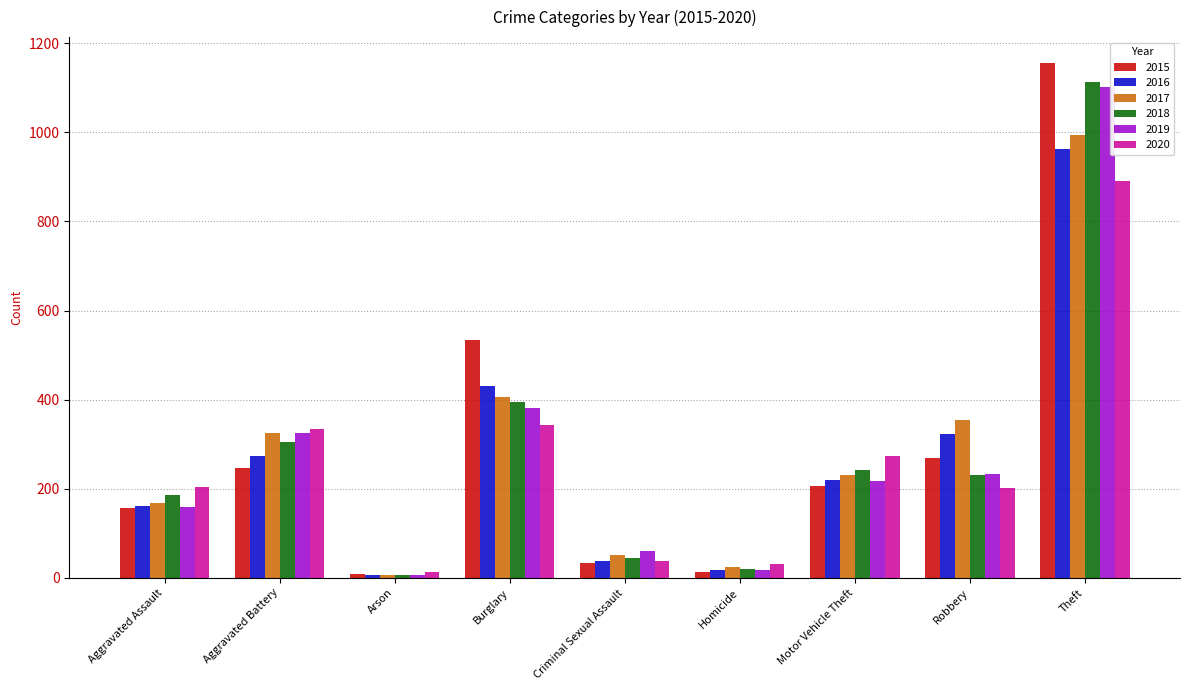

What is the highest value of the 2017 series?

993